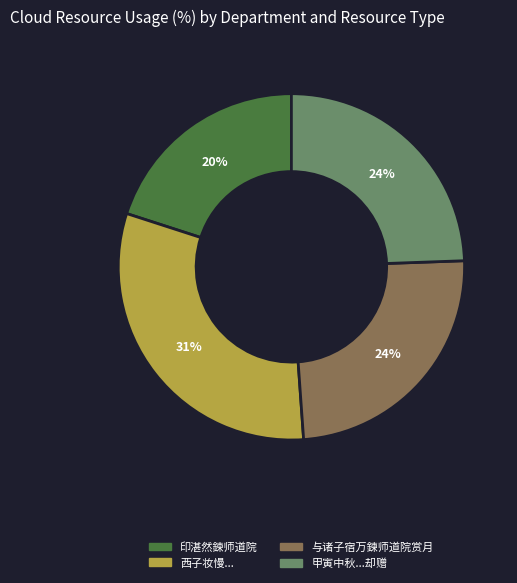

What is the largest slice in the pie chart?

西子妆慢...